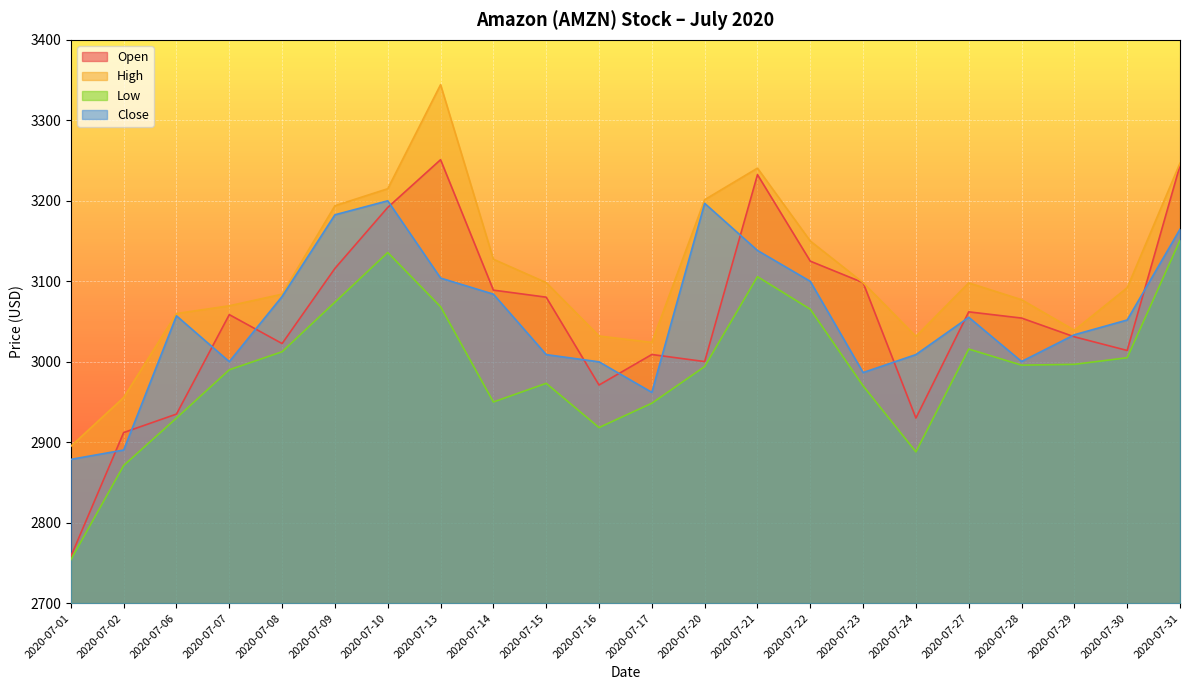

The value of Low at 2020-07-22 is 3065.3. True or false?

True